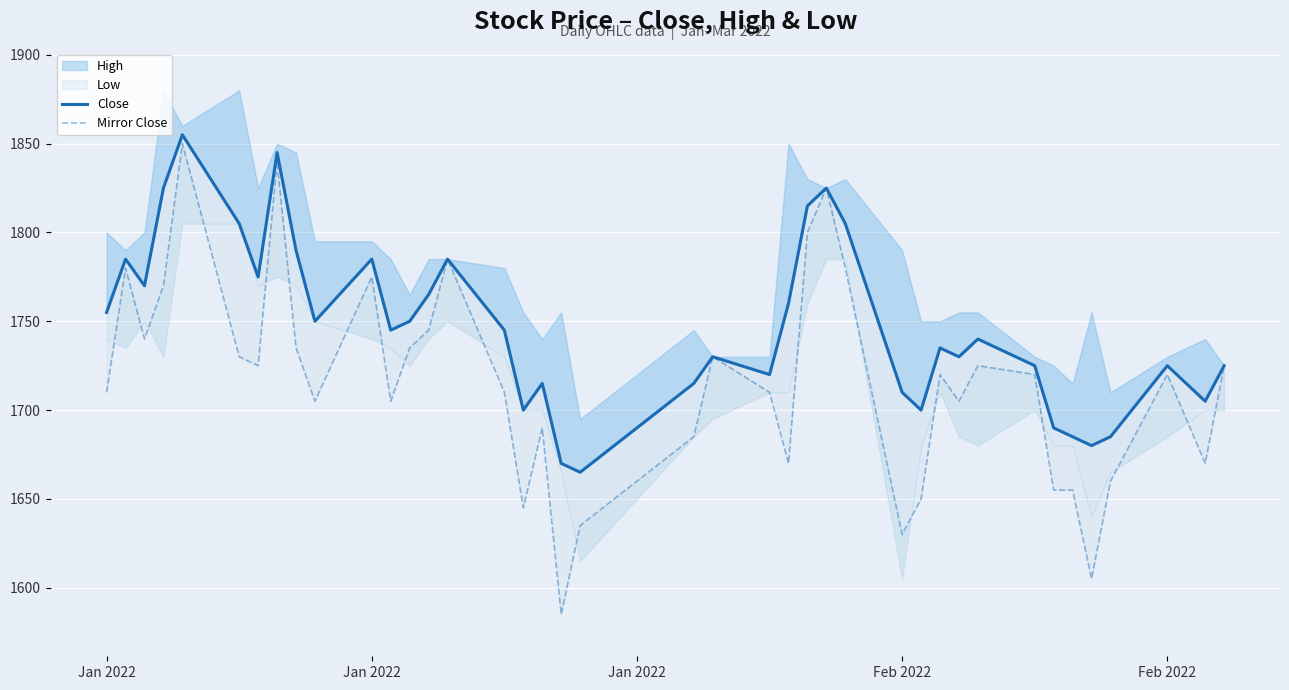

What is the difference between the second highest and second lowest values in the Close series?

175